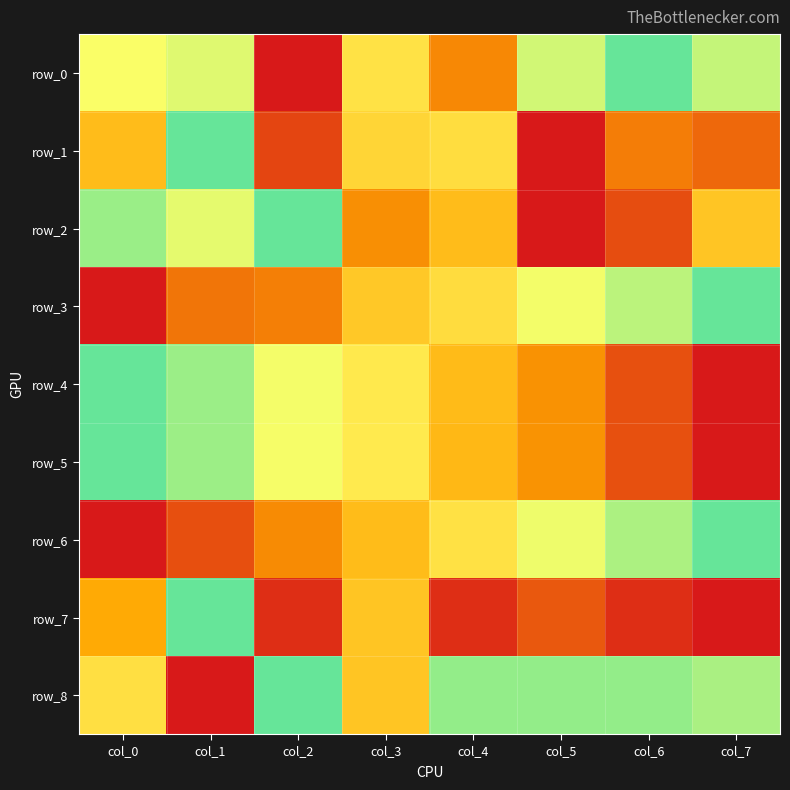

Reading left to right, list all the values displayed in this chart.

row_0: 0.7	0.7	0.0	0.6	0.3	0.8	1.0	0.8
row_1: 0.4	1.0	0.1	0.5	0.5	0.0	0.2	0.2
row_2: 0.9	0.7	1.0	0.3	0.4	0.0	0.1	0.5
row_3: 0.0	0.2	0.2	0.5	0.5	0.7	0.8	1.0
row_4: 1.0	0.9	0.7	0.6	0.4	0.3	0.1	0.0
row_5: 1.0	0.9	0.7	0.6	0.4	0.3	0.1	0.0
row_6: 0.0	0.1	0.3	0.4	0.6	0.7	0.8	1.0
row_7: 0.4	1.0	0.0	0.4	0.0	0.1	0.0	0.0
row_8: 0.6	0.0	1.0	0.4	0.9	0.9	0.9	0.9